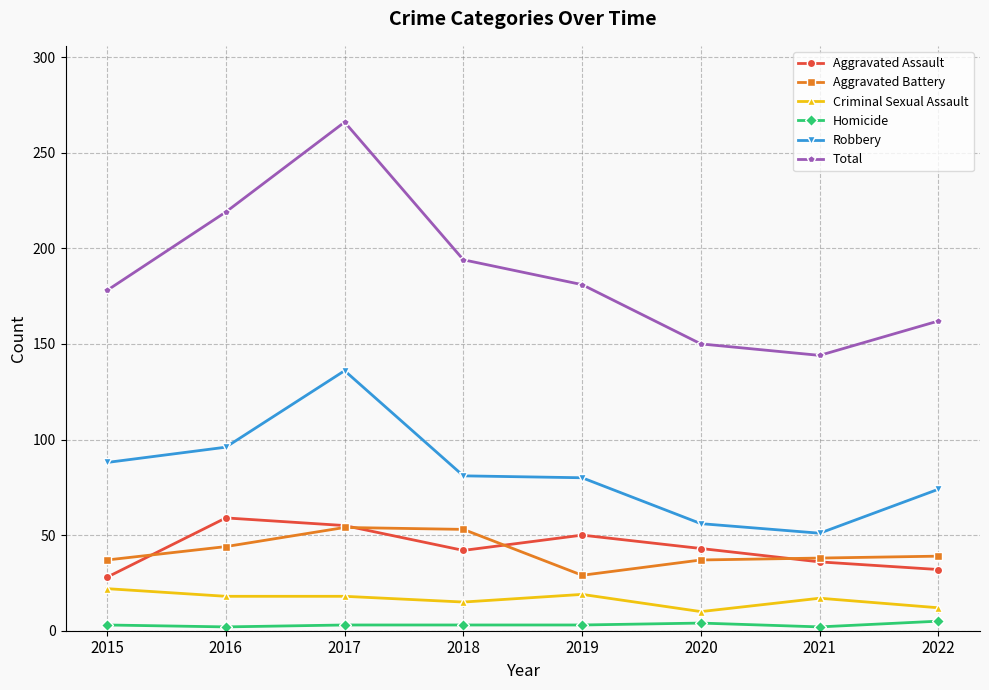

At which category is the sum across all series the highest?

2017